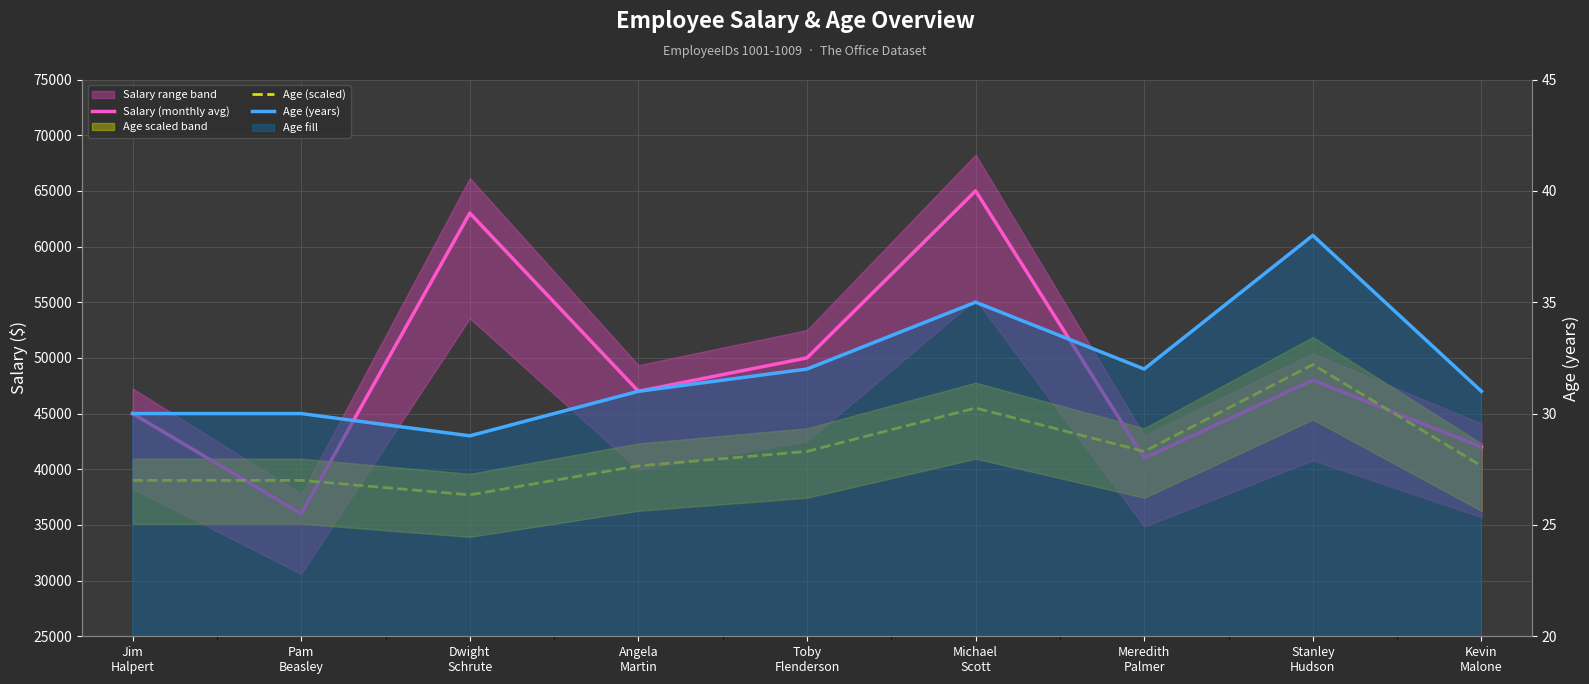

List the labels in order of Age (years) value, largest first.

Stanley
Hudson, Michael
Scott, Toby
Flenderson, Meredith
Palmer, Angela
Martin, Kevin
Malone, Jim
Halpert, Pam
Beasley, Dwight
Schrute